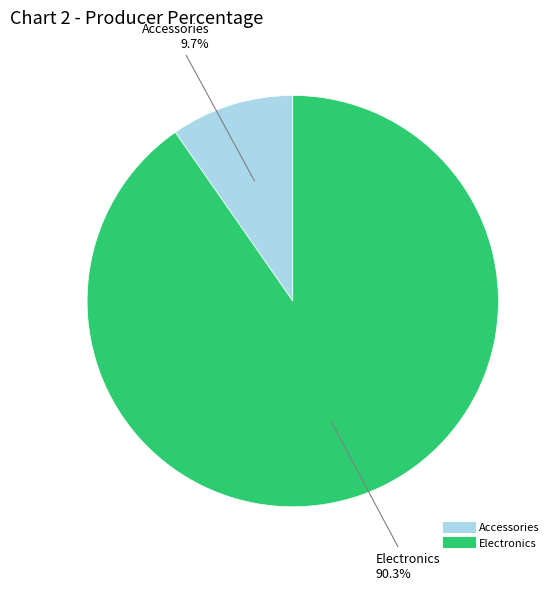

Which has a higher value, Accessories or Electronics?

Electronics